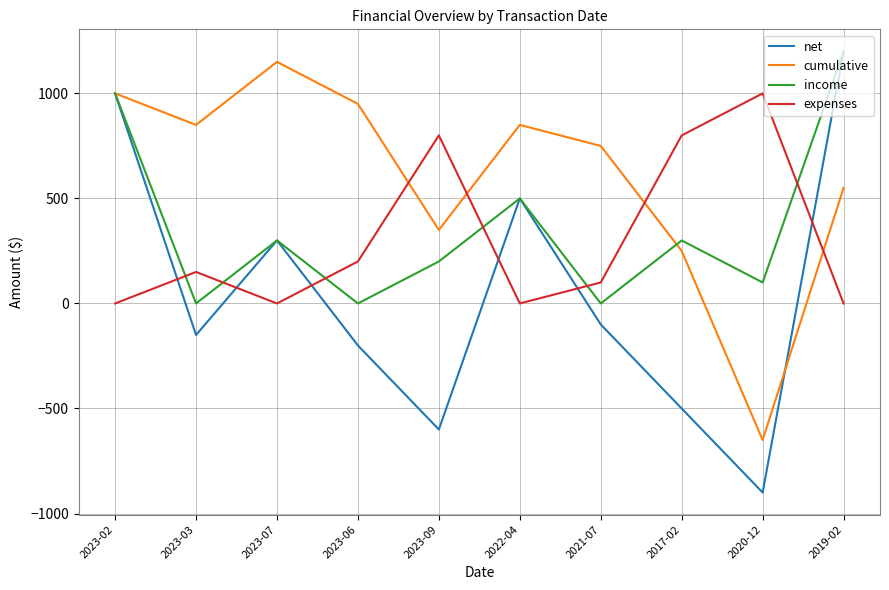

How many times do expenses and net cross each other?

6